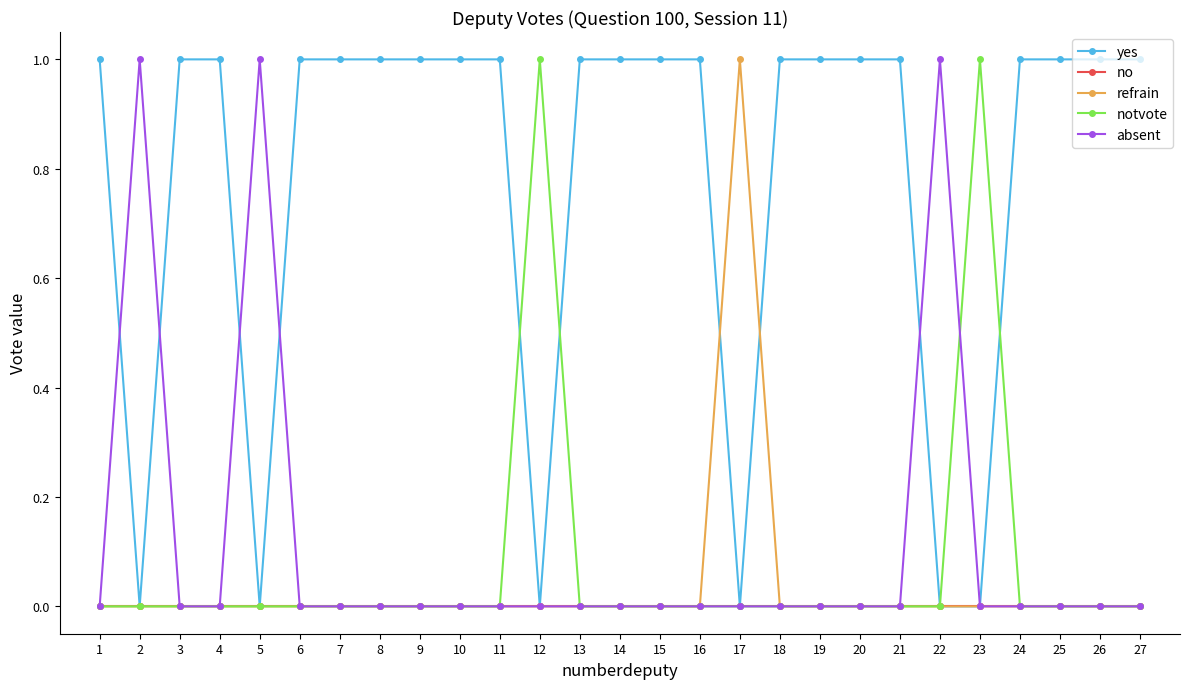

Where is the first local maximum for absent?

2